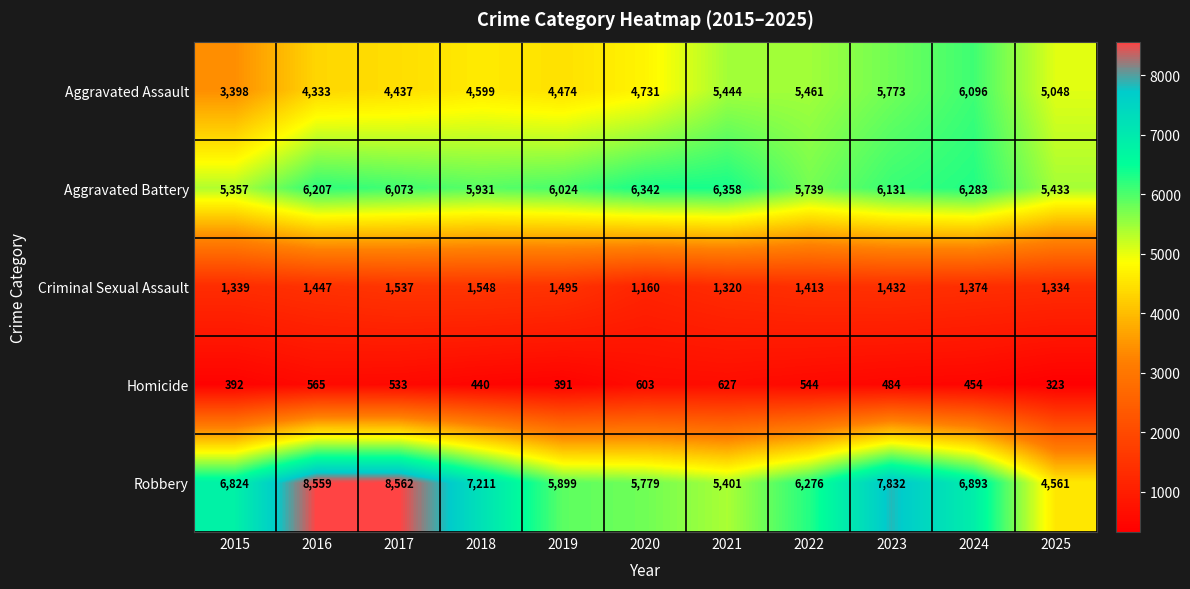

List the series in order of their peak value, lowest first.

Homicide, Criminal Sexual Assault, Aggravated Assault, Aggravated Battery, Robbery